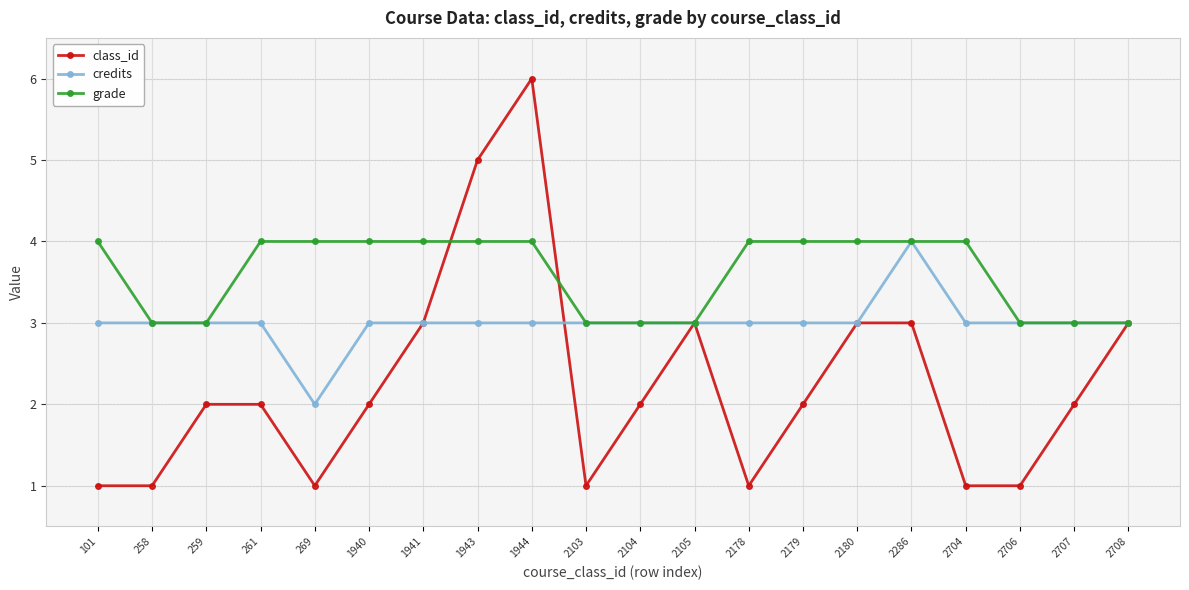

At which category is the sum across all series the highest?

1944